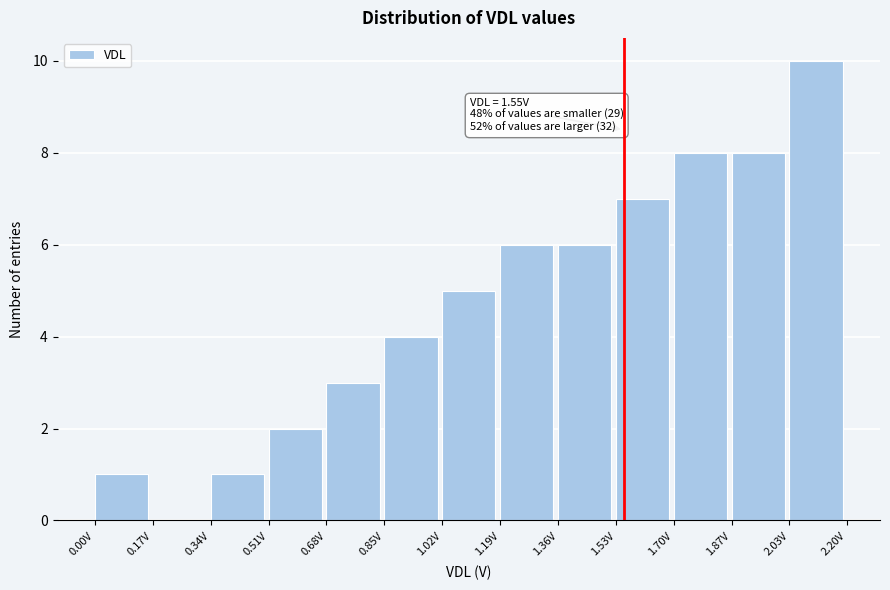

Which range on the x-axis has the tallest bar?

2.04 to 2.20